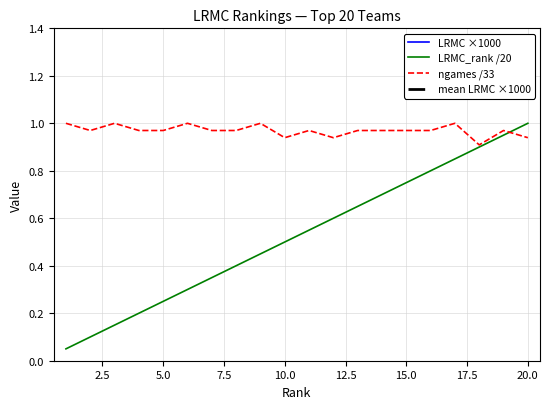

True or false: ngames has a value of 1.0 at 11.

True